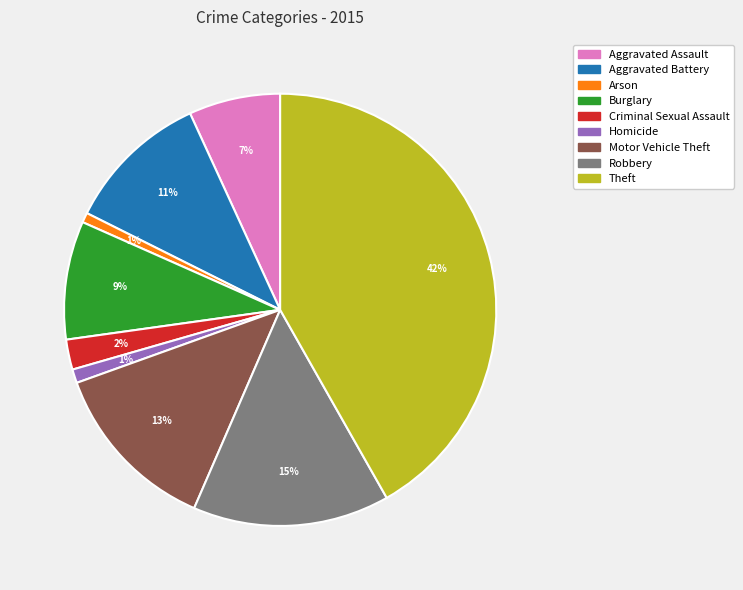

Is it true that Aggravated Assault is 1% of the pie?

False